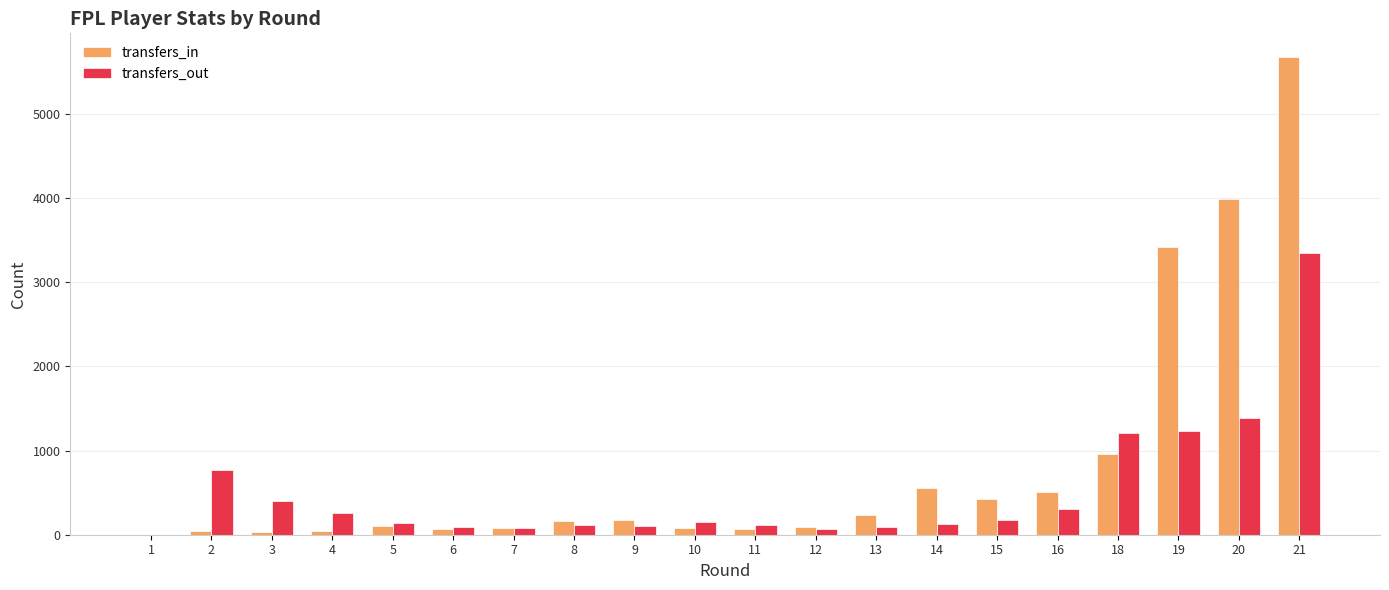

Are the bars grouped side by side (vs. stacked)?

Yes